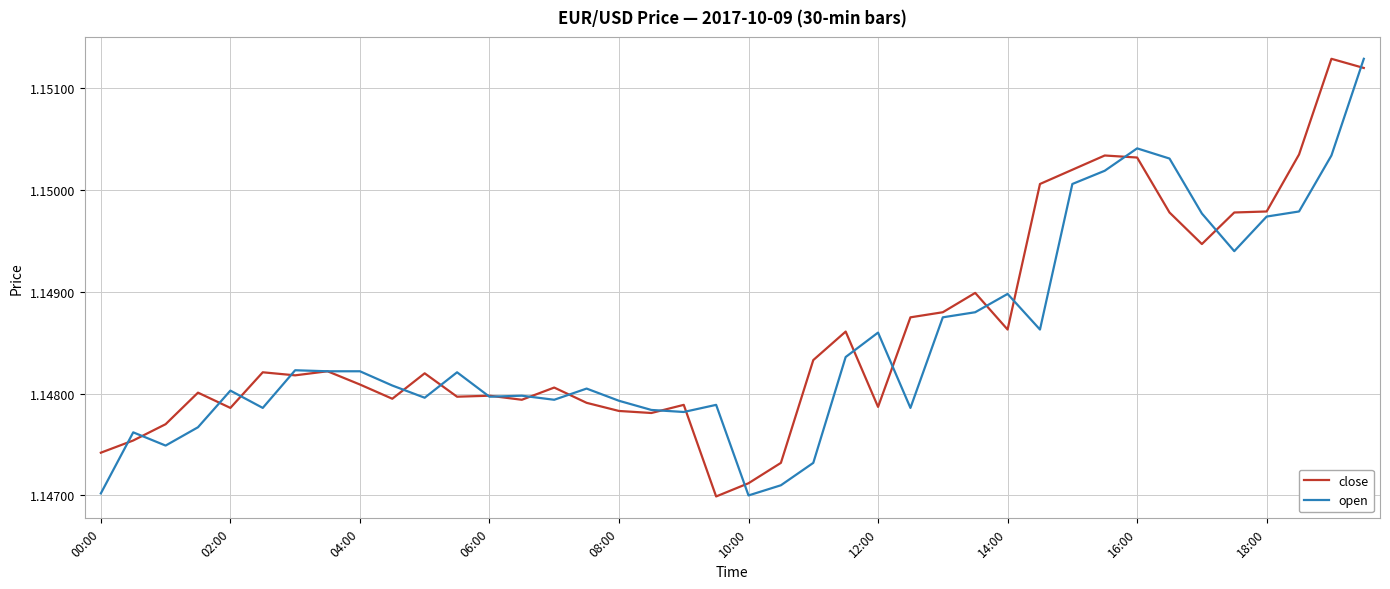

How many lines are shown in the chart?

2